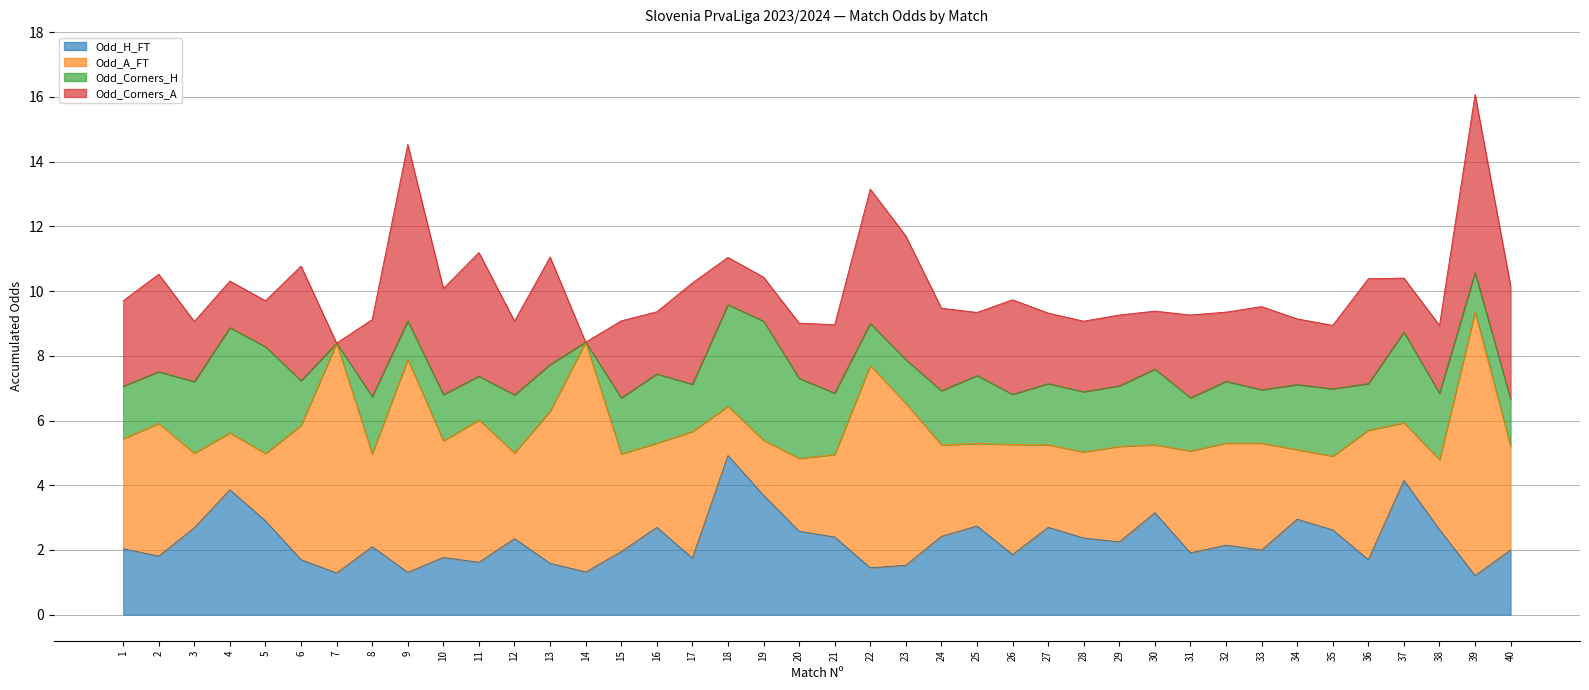

True or false: Odd_Corners_H has more than 2 points higher than both neighbors.

True